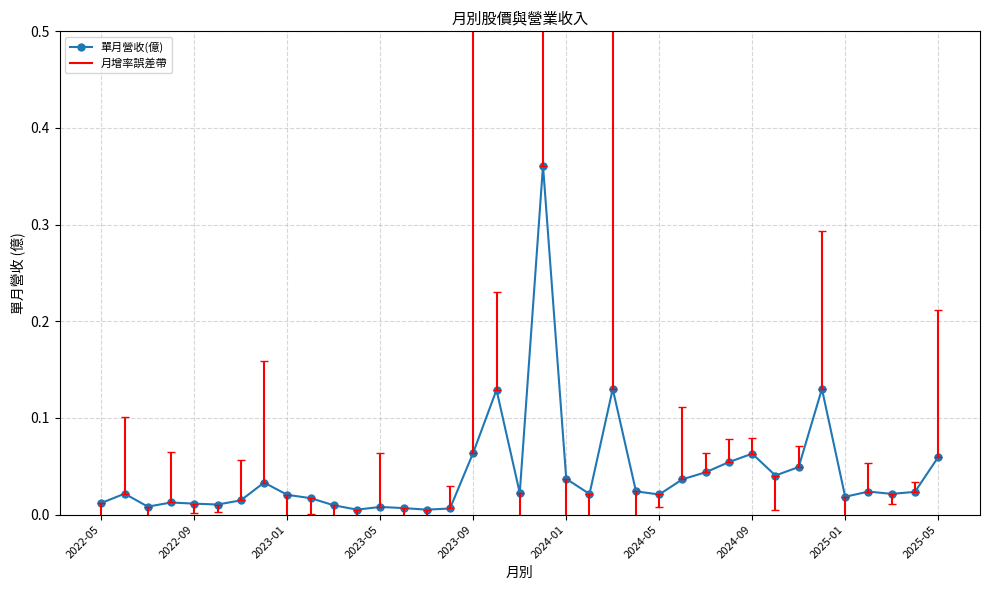

What is the sum of all values?

1.6